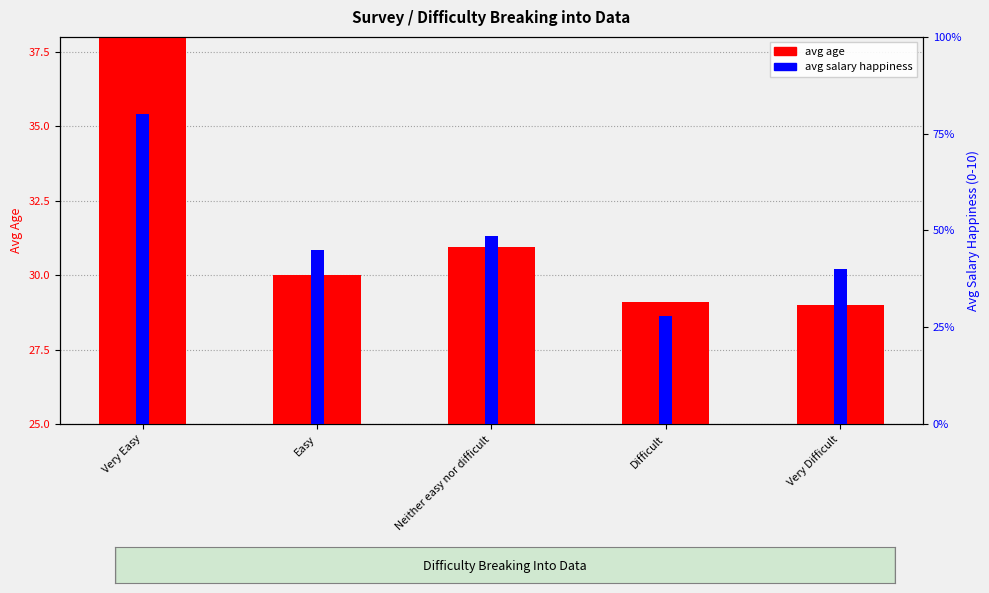

What is the value of the avg salary happiness bar at the 5th from the left?

4.0